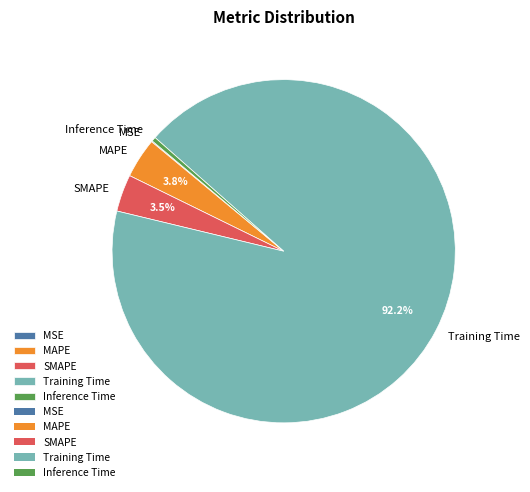

What percentage is NOT represented by MAPE?

96.2%